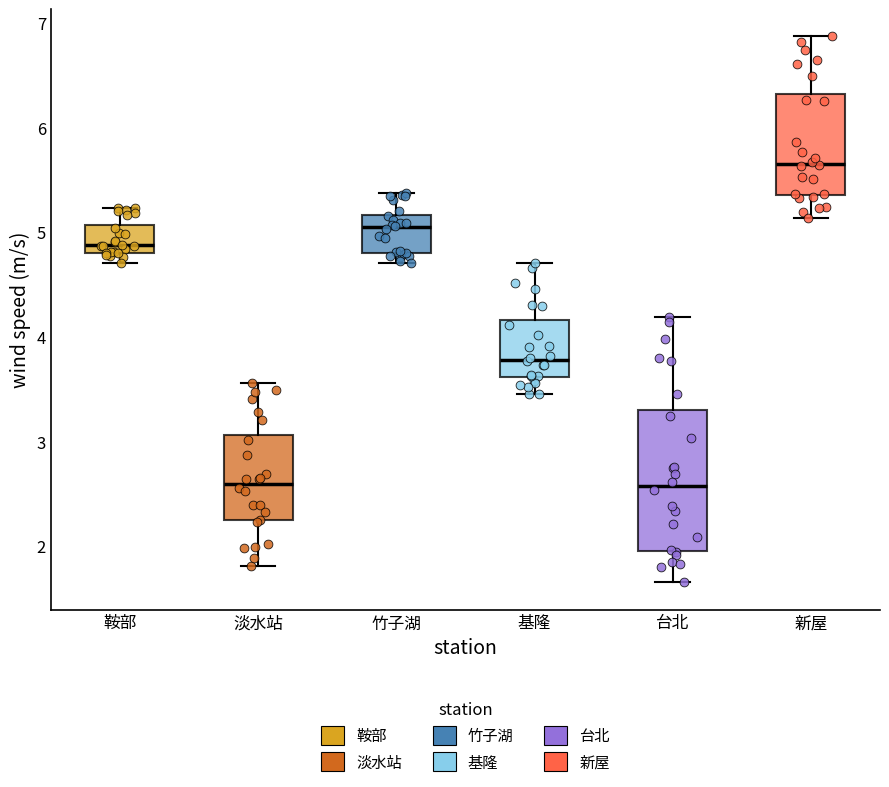

Reading left to right, read every box against the y-axis: the position of its median line, the range the box covers, and the ends of its whiskers. The values are not printed on the chart, so give them approximately, as read against the axis.

鞍部: median 4.9, box 4.8 to 5.1, whiskers 4.7 to 5.2
淡水站: median 2.6, box 2.2 to 3.1, whiskers 1.8 to 3.6
竹子湖: median 5.0, box 4.8 to 5.2, whiskers 4.7 to 5.4
基隆: median 3.8, box 3.6 to 4.2, whiskers 3.4 to 4.7
台北: median 2.6, box 2.0 to 3.3, whiskers 1.7 to 4.2
新屋: median 5.7, box 5.4 to 6.3, whiskers 5.1 to 6.9